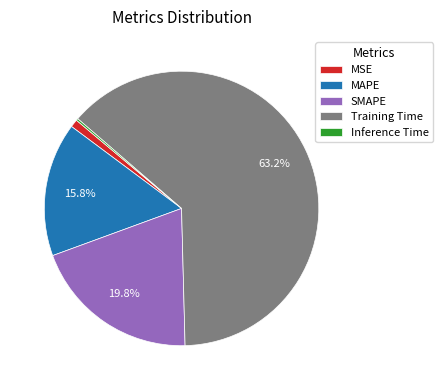

Is it true that MSE is 11% of the pie?

False